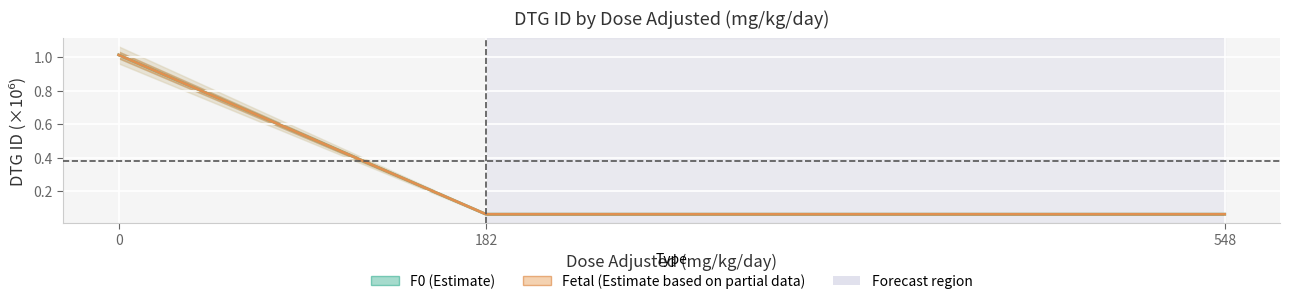

What is the maximum value shown in the chart?

1.0